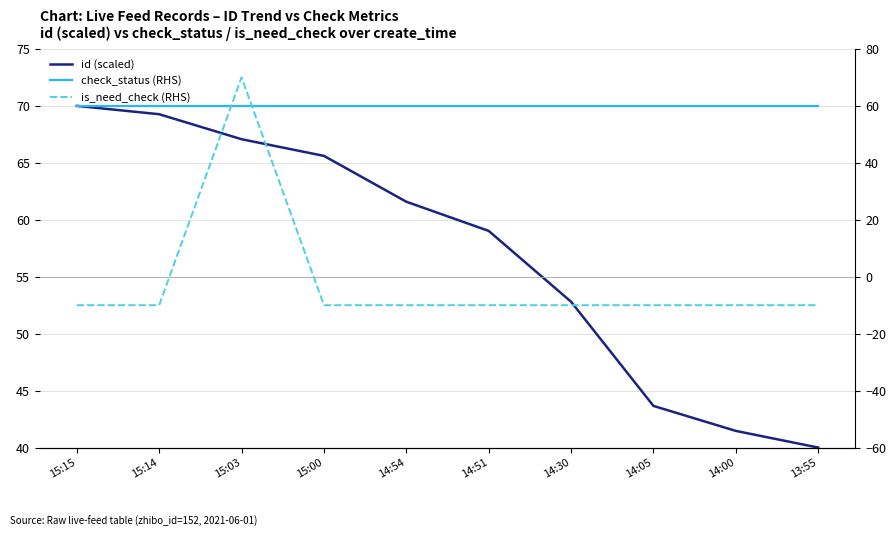

What are all the series names shown in the legend?

id (scaled), check_status (RHS), is_need_check (RHS)